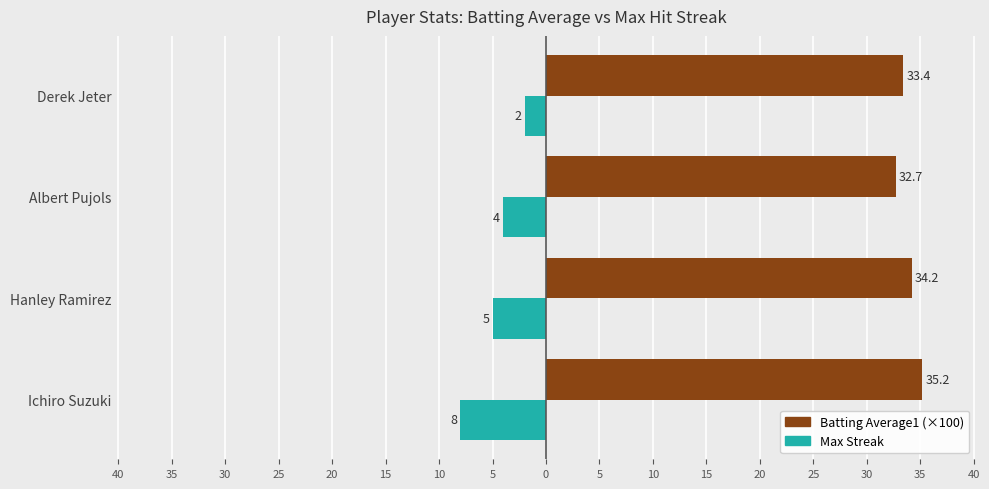

Reading left to right, transcribe all the data shown in this chart.

Batting Average1: 35.2	34.2	32.7	33.4
Max Streak: -8.0	-5.0	-4.0	-2.0